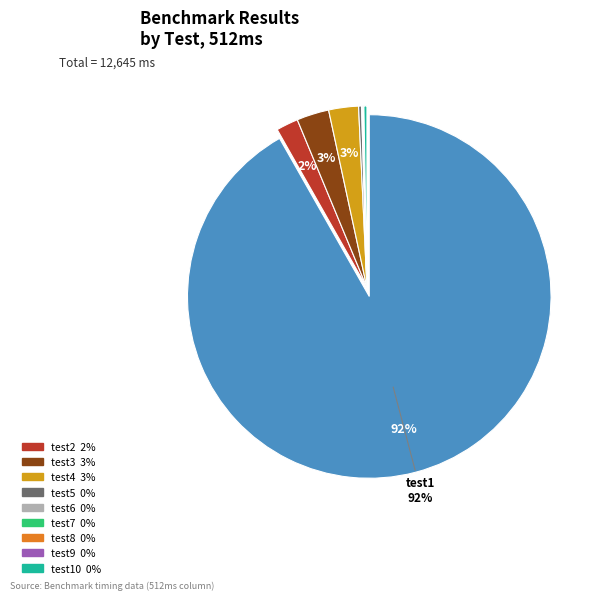

Does any single category account for the majority?

Yes